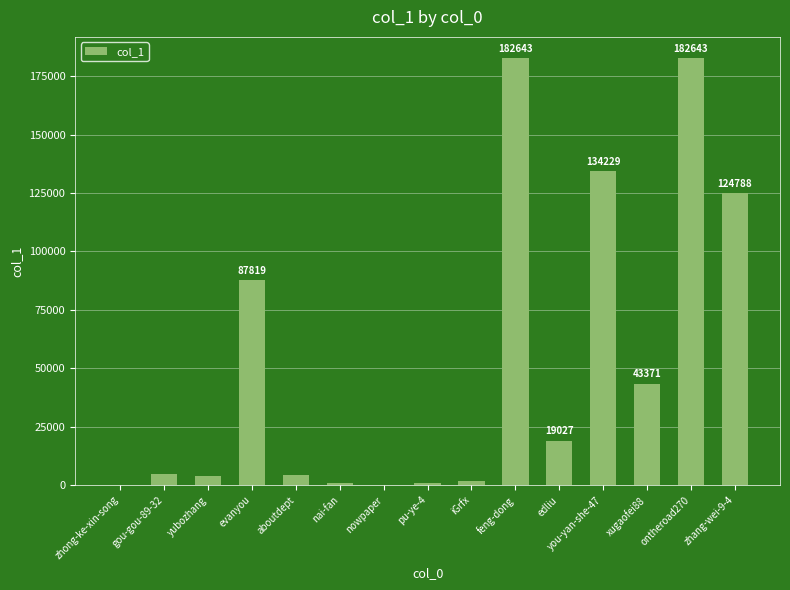

What is the maximum value shown in the chart?

182643